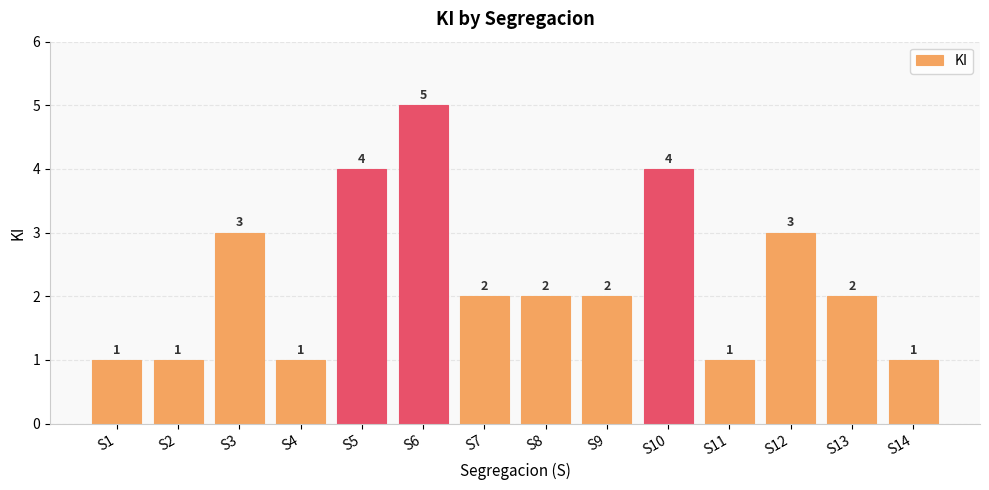

The chart shows a value of 3 at S7. True or false?

False